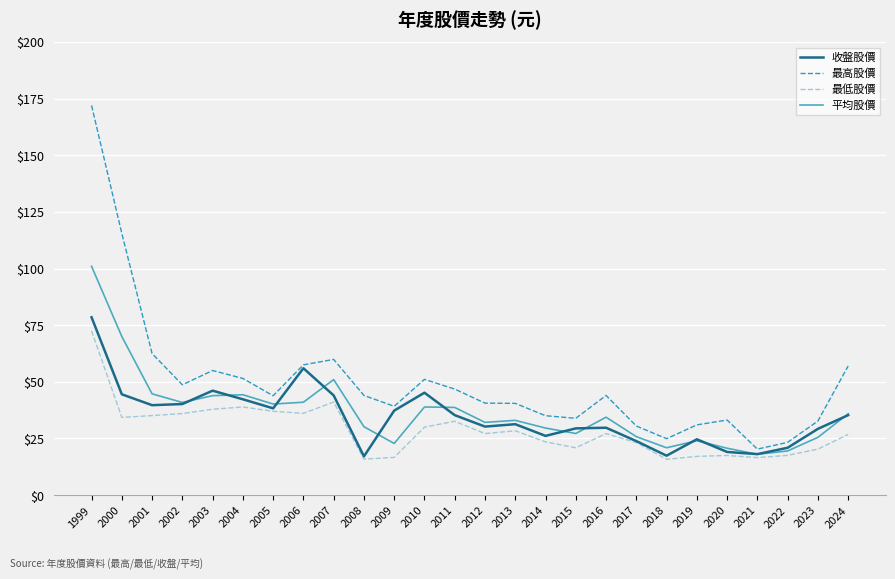

What are all the series names shown in the legend?

收盤股價, 最高股價, 最低股價, 平均股價